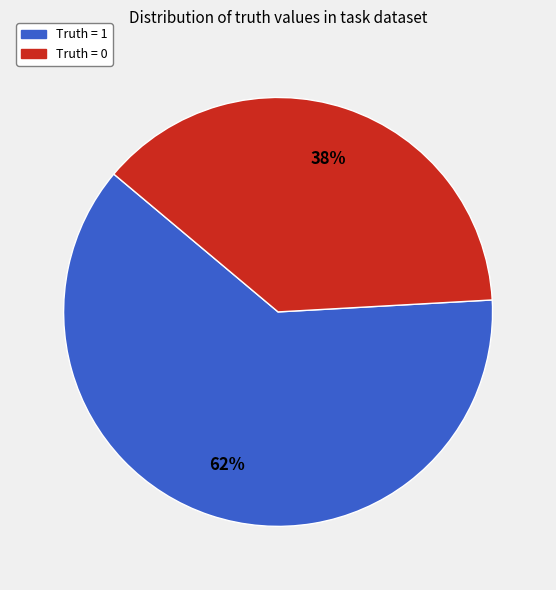

Approximately how many times larger is the value at Truth = 0 compared to Truth = 1?

0.6